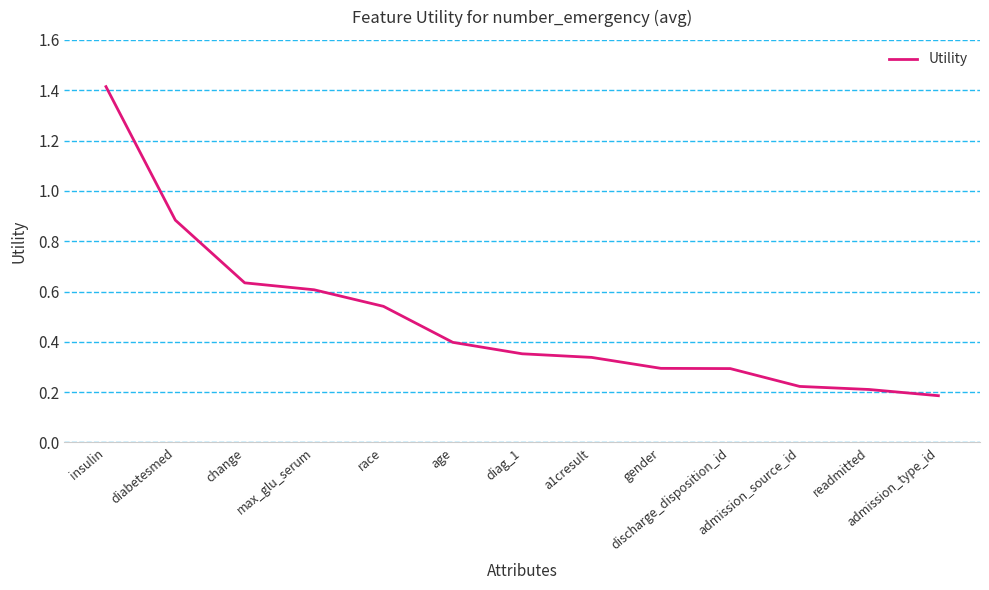

Does the chart have visible grid lines?

Yes